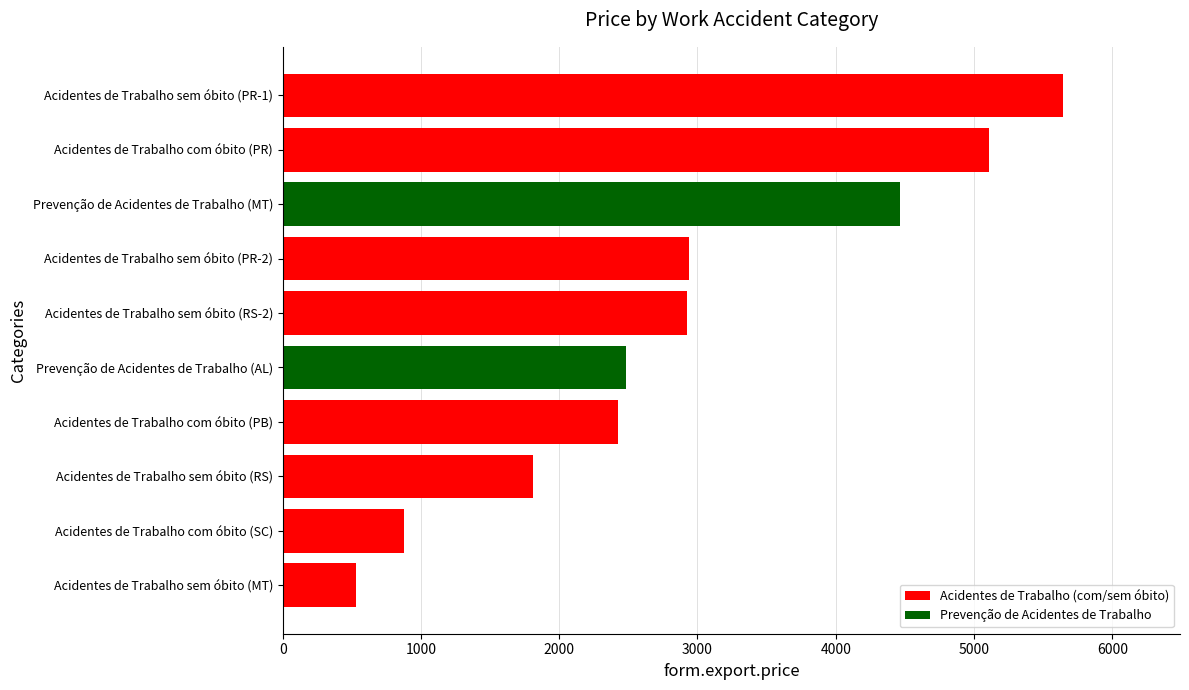

Is it true that the value at Prevenção de Acidentes de Trabalho (MT) is 7681.3?

False